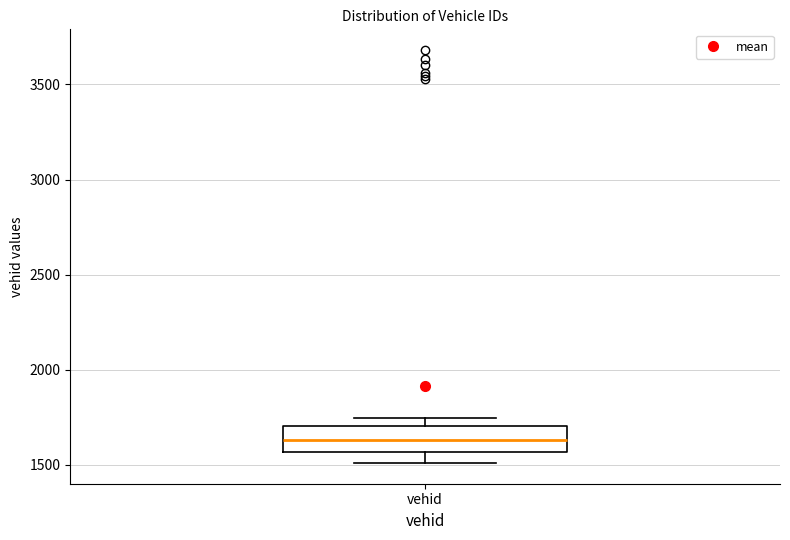

Read this box plot against the y-axis: the position of the median line, the range covered by the box, and the ends of both whiskers. The values are not printed on the chart, so give them approximately, as read against the axis.

median 1650, box 1550 to 1700, whiskers 1500 to 1750